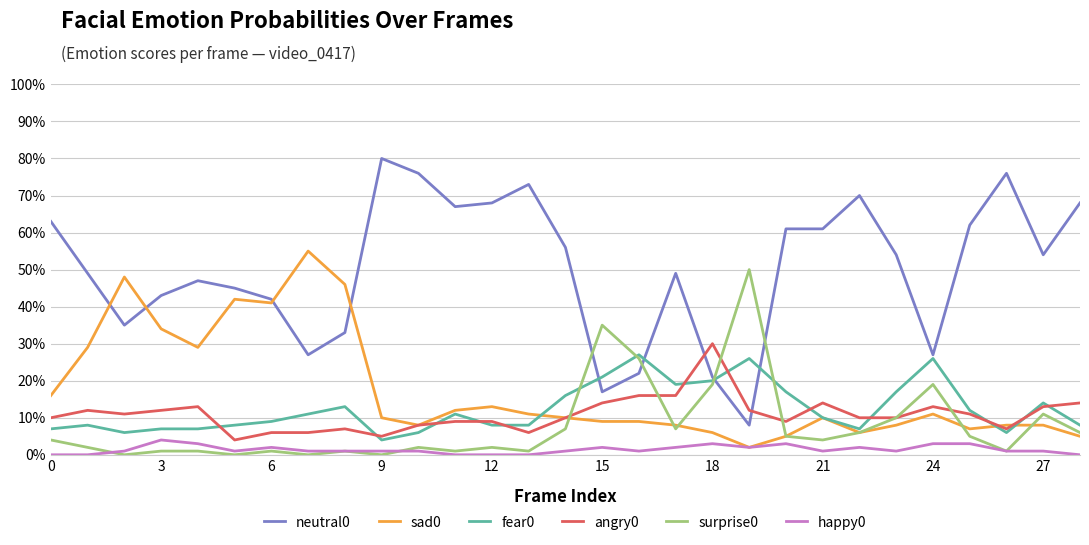

What is the value of the sad0 point at the 4th from the left?

0.3